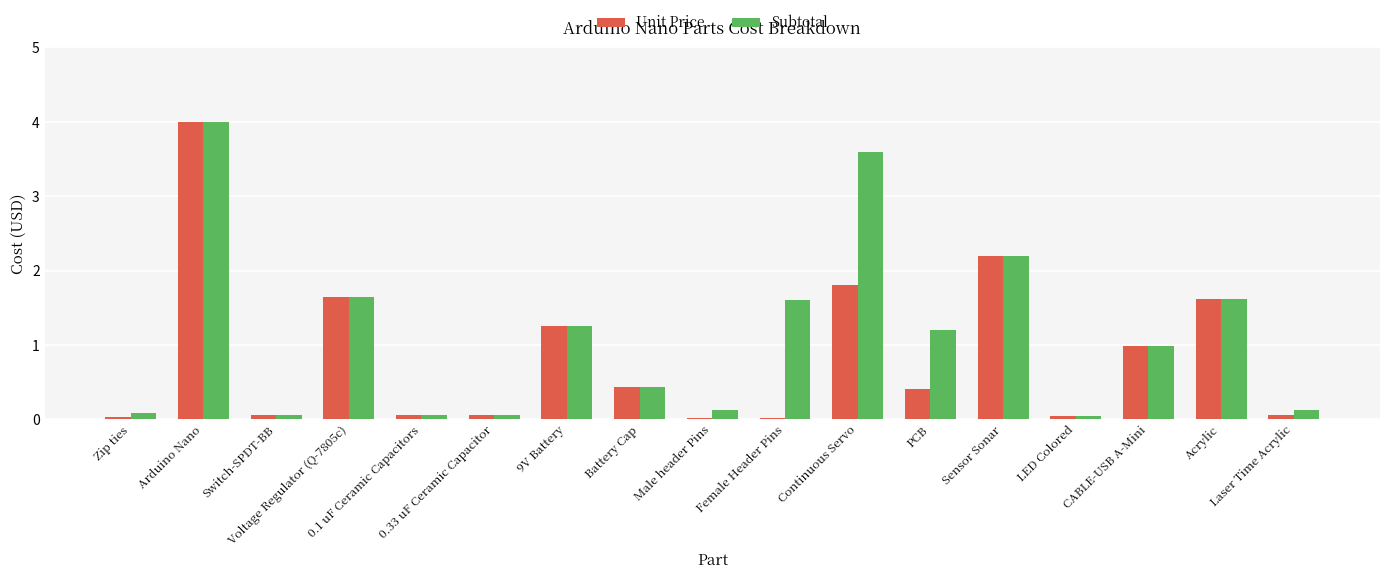

What are all the series names shown in the legend?

Unit Price, Subtotal